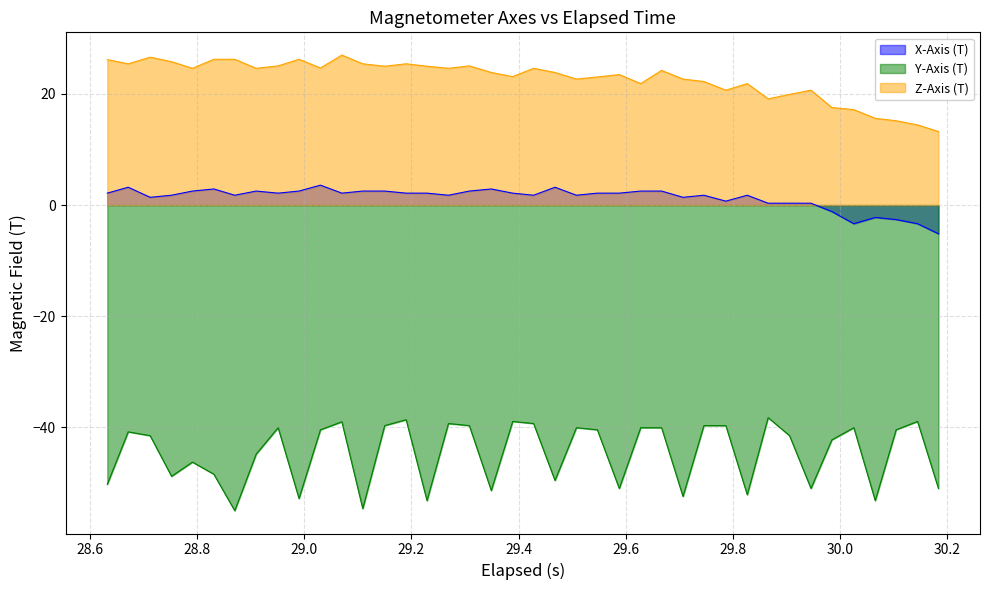

True or false: Z-Axis (T) and X-Axis (T) intersect in this chart.

False